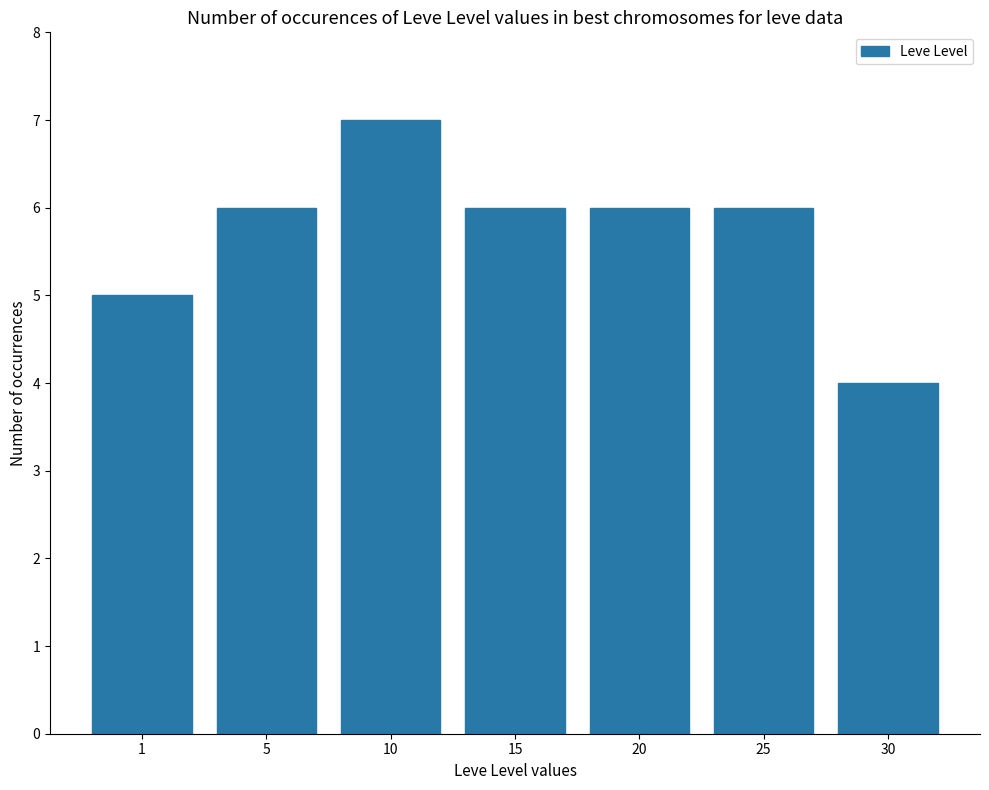

Which label corresponds to the smallest value in the chart?

30